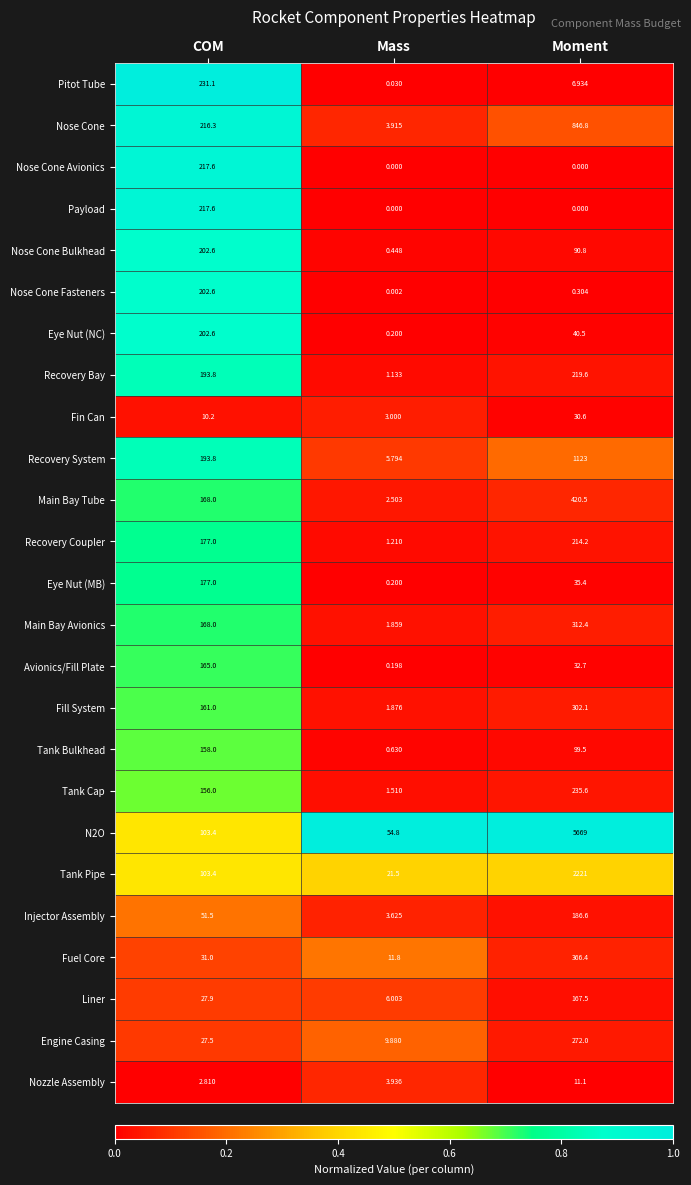

At which label is Eye Nut (NC) closest to 101?

Moment